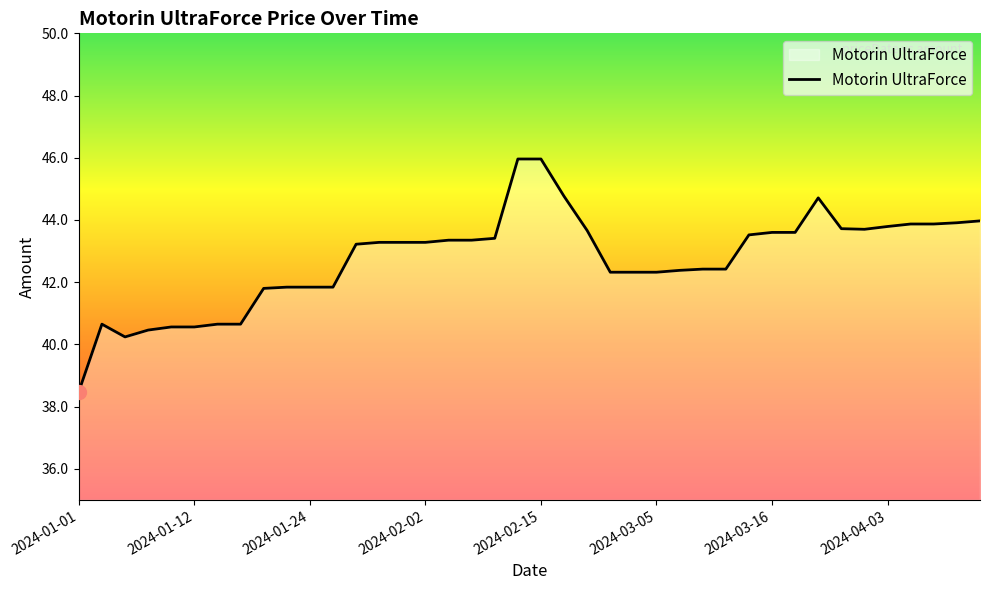

What is the average value?

42.7